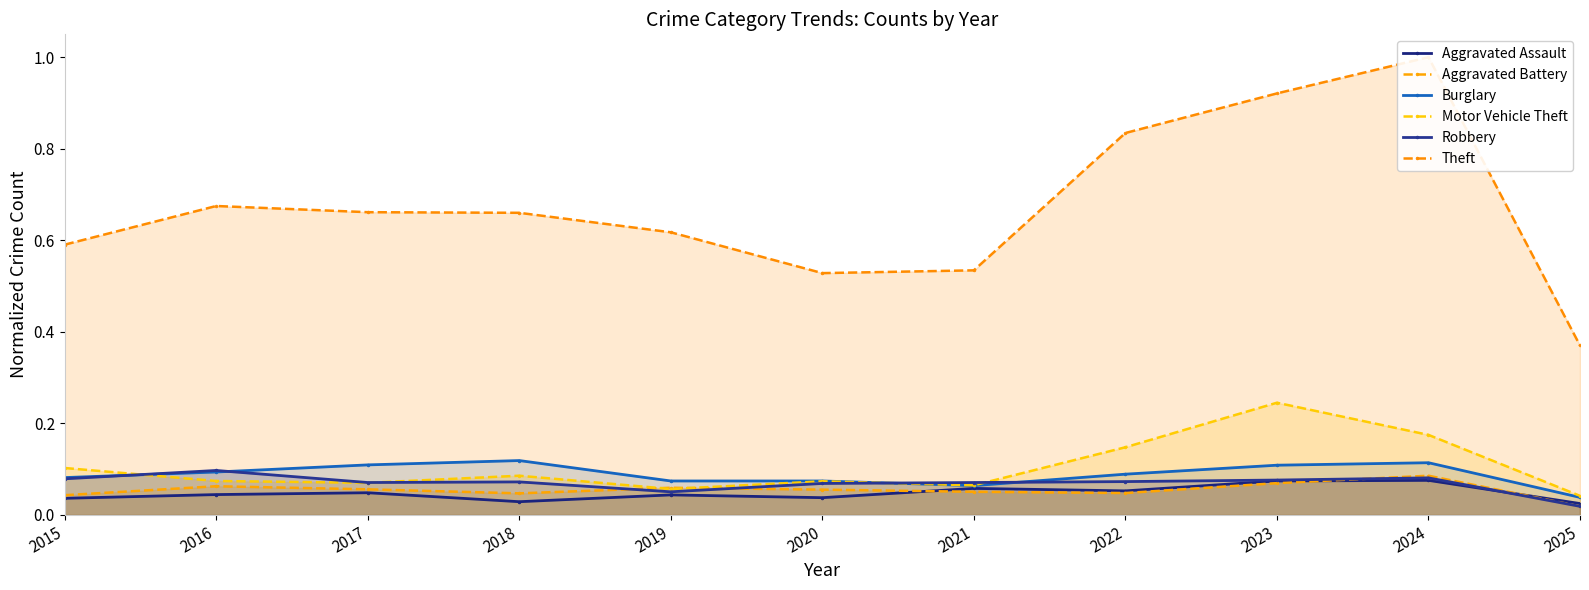

What is the sum of all Theft values?

7.4